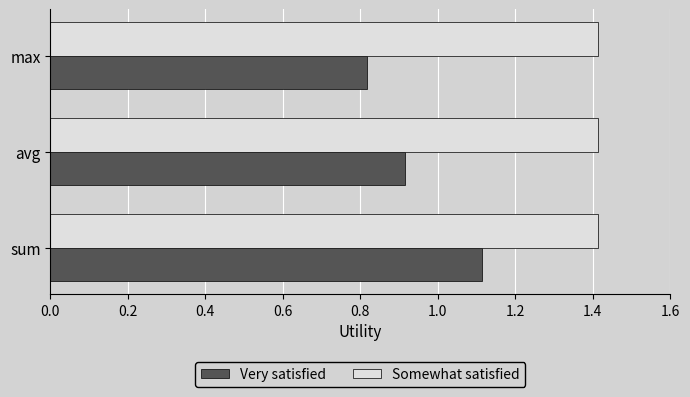

Which series has the widest spread of values?

Very satisfied